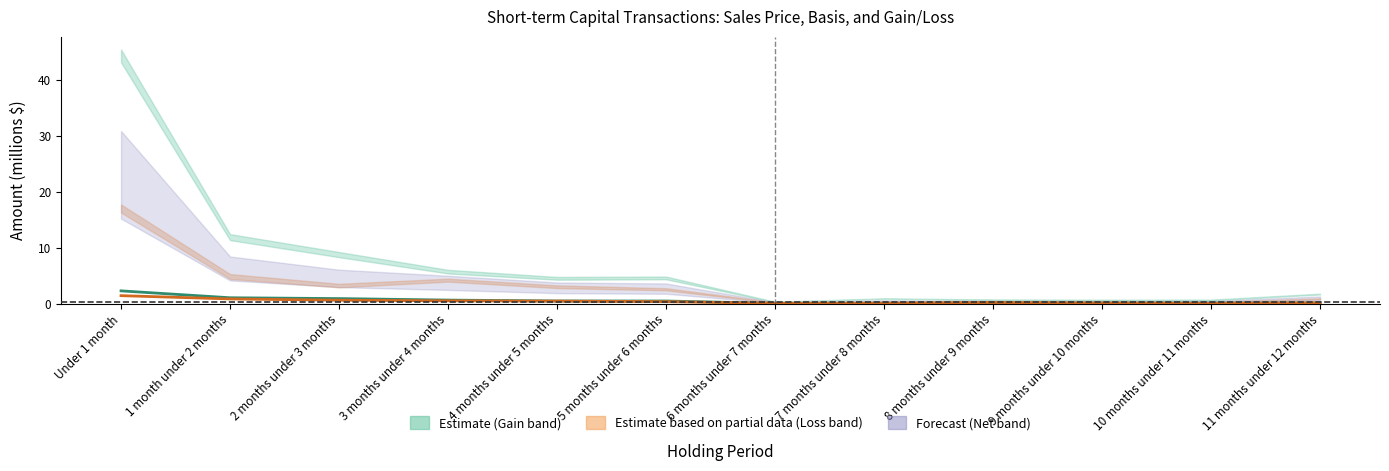

What is the difference between the Gain Amount values at 7 months under 8 months and 4 months under 5 months?

0.4